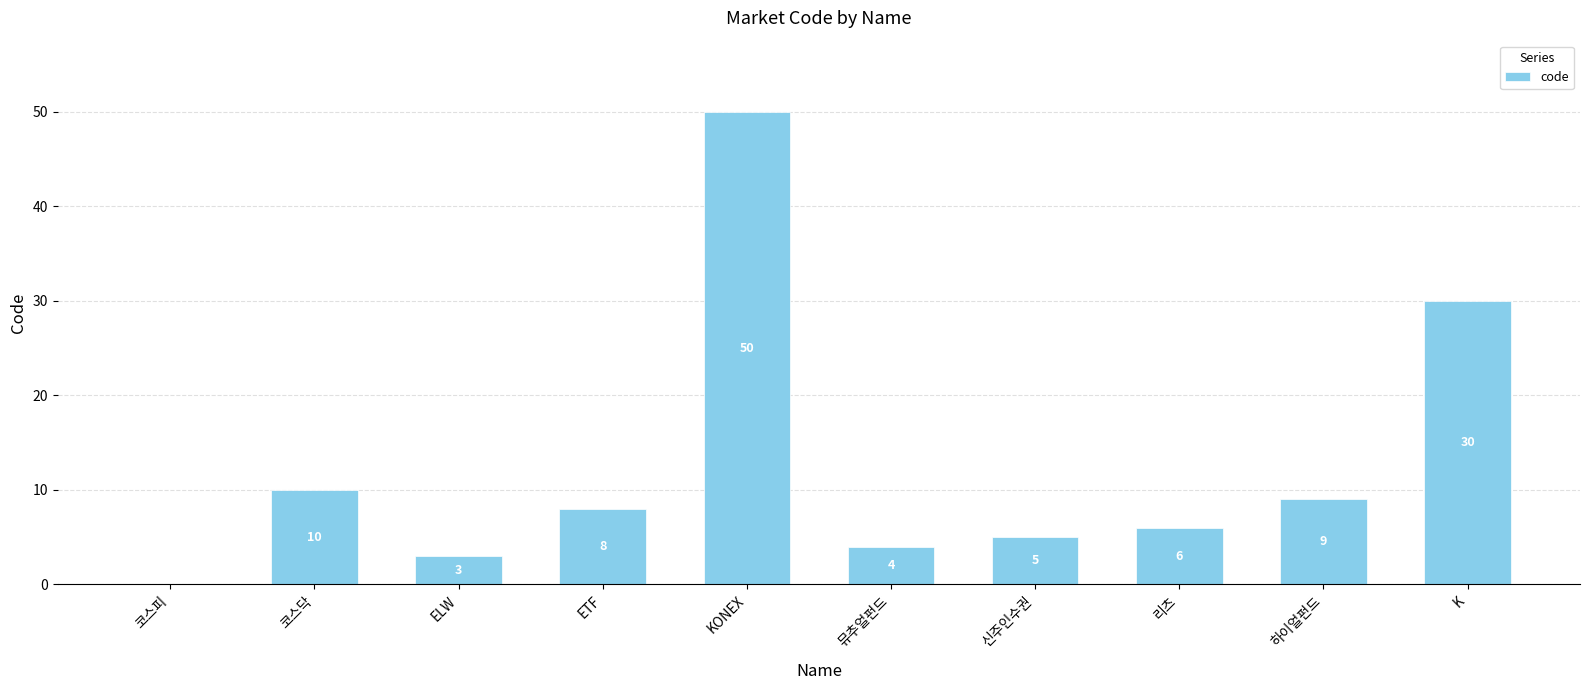

Reading left to right, list all the values displayed in this chart.

0	10	3	8	50	4	5	6	9	30